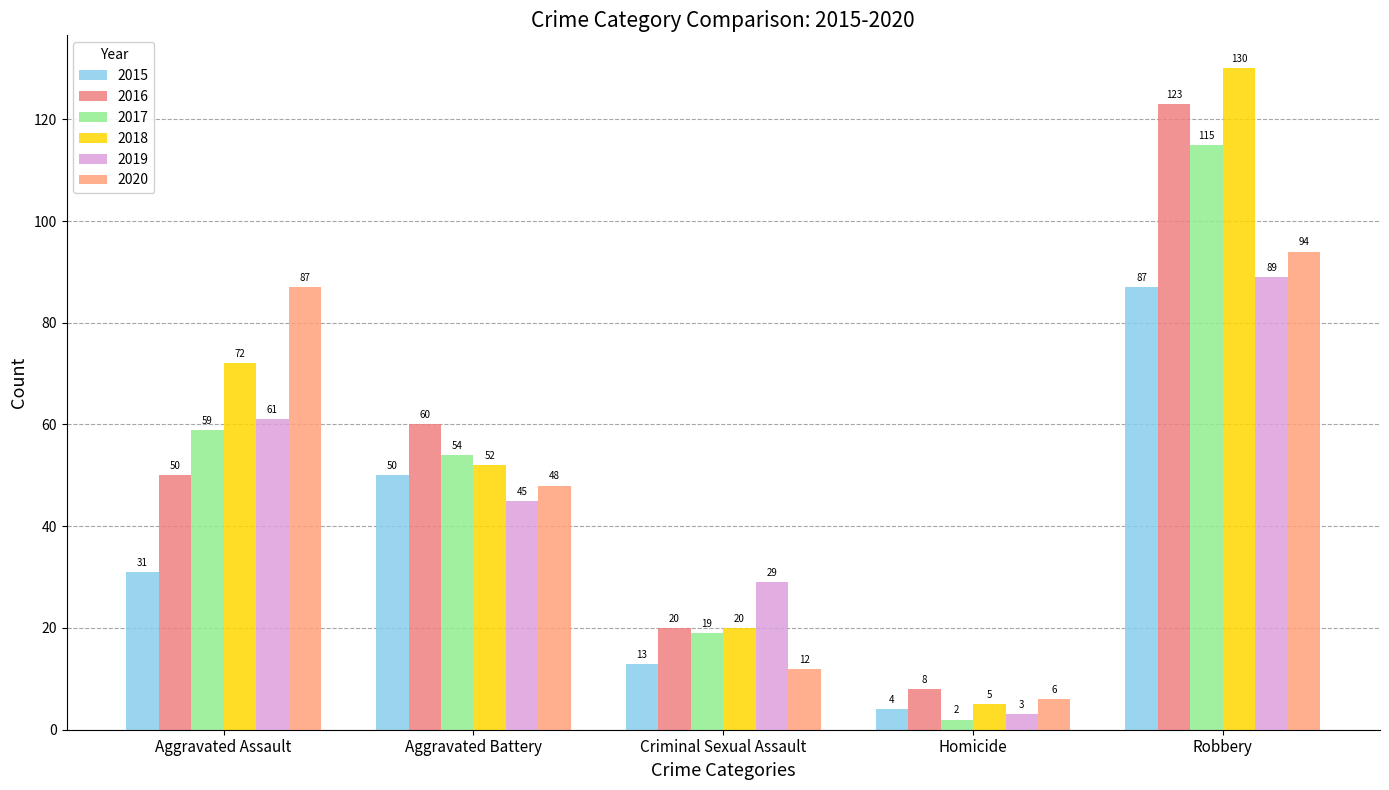

Rank the categories by 2020 value from highest to lowest.

Robbery, Aggravated Assault, Aggravated Battery, Criminal Sexual Assault, Homicide